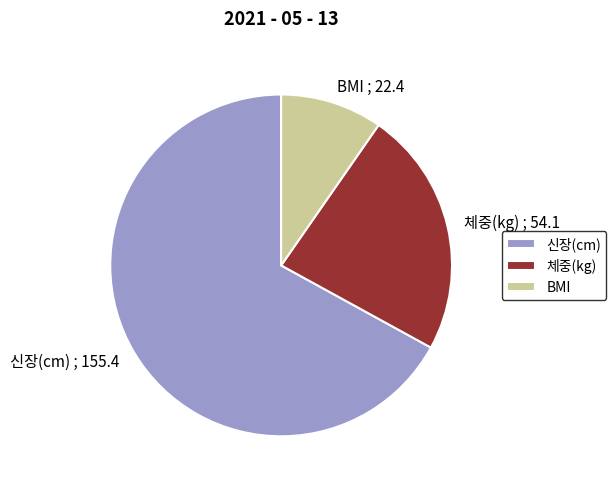

True or false: 체중(kg) ; 54.1 accounts for 23% of the total.

True